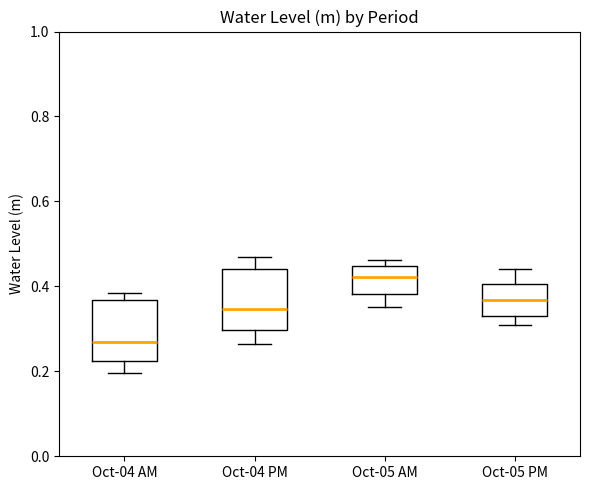

Reading left to right, transcribe this box plot: for each box, give where its median line is, the range the box spans, and where its two whiskers end, as read against the y-axis. The values are not printed on the chart, so give them approximately, as read against the axis.

Oct-04 AM: median 0.26, box 0.22 to 0.36, whiskers 0.20 to 0.38
Oct-04 PM: median 0.34, box 0.30 to 0.44, whiskers 0.26 to 0.46
Oct-05 AM: median 0.42, box 0.38 to 0.44, whiskers 0.36 to 0.46
Oct-05 PM: median 0.36, box 0.32 to 0.40, whiskers 0.32 (just below the box's lower edge) to 0.44